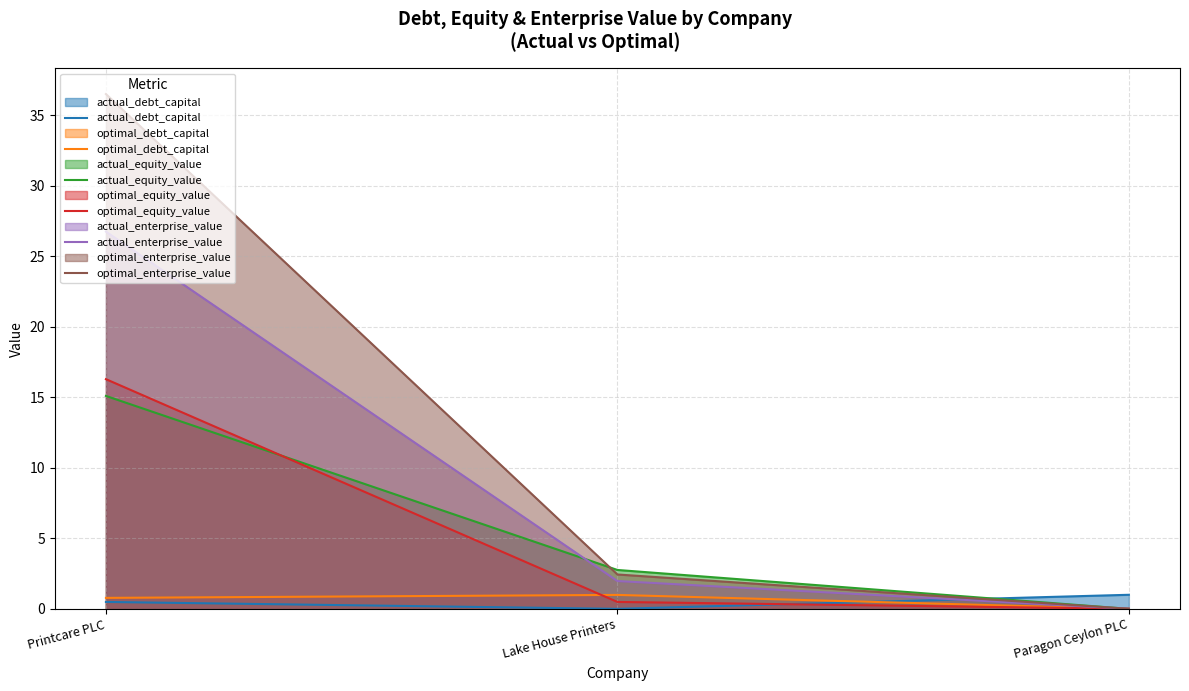

Which label corresponds to the smallest value in the chart?

Paragon Ceylon PLC